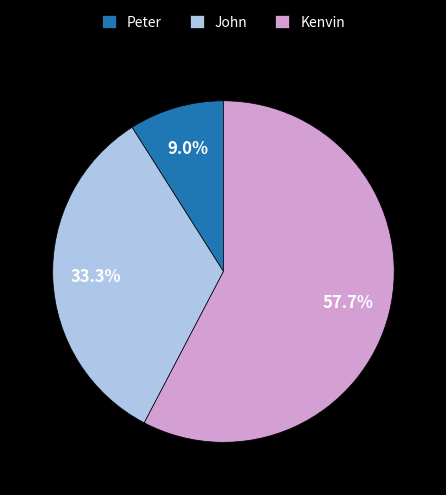

Is it true that John is 21% of the pie?

False